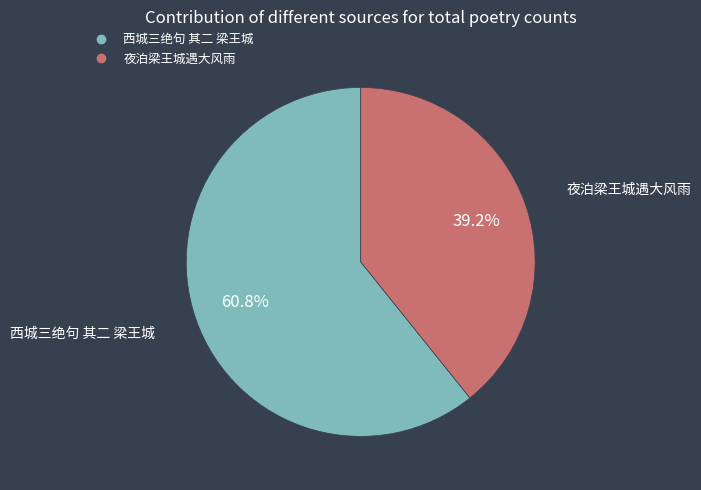

To the nearest percent, what is the combined percentage of 夜泊梁王城遇大风雨 and 西城三绝句 其二 梁王城?

100%